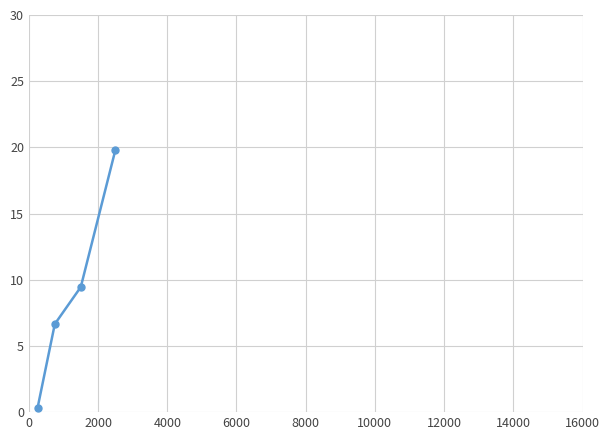

What is the value of the 2nd point from the left?

6.7